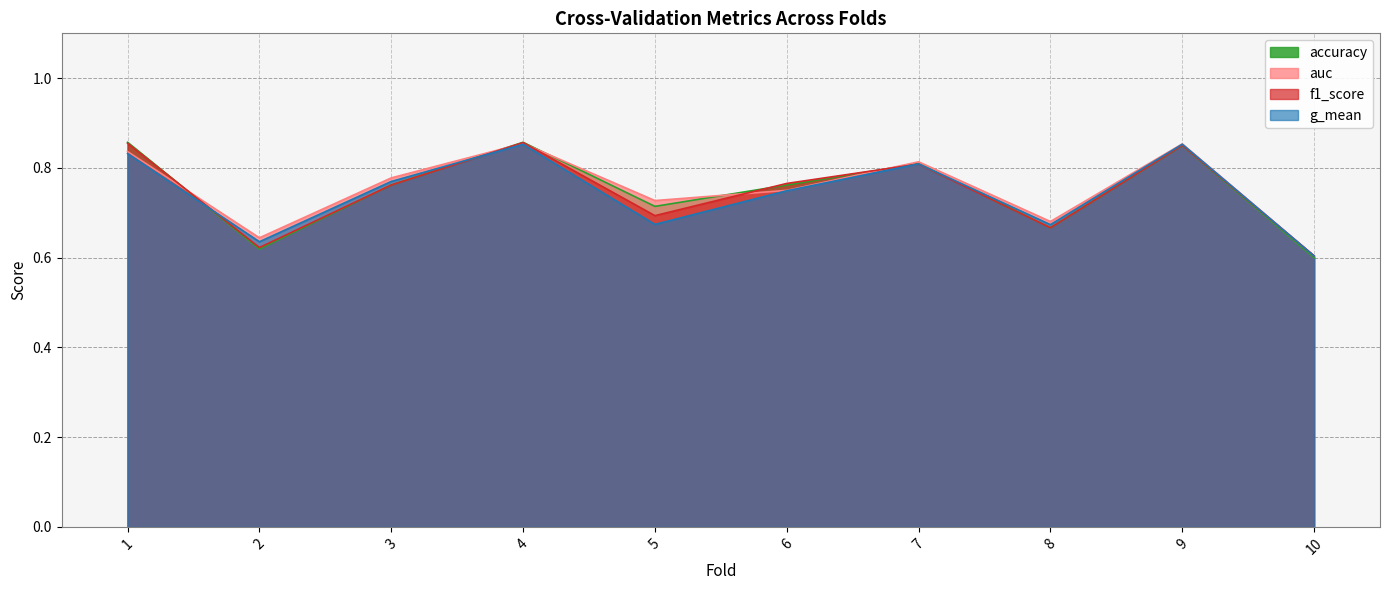

At how many categories does at least one series exceed 0?

10